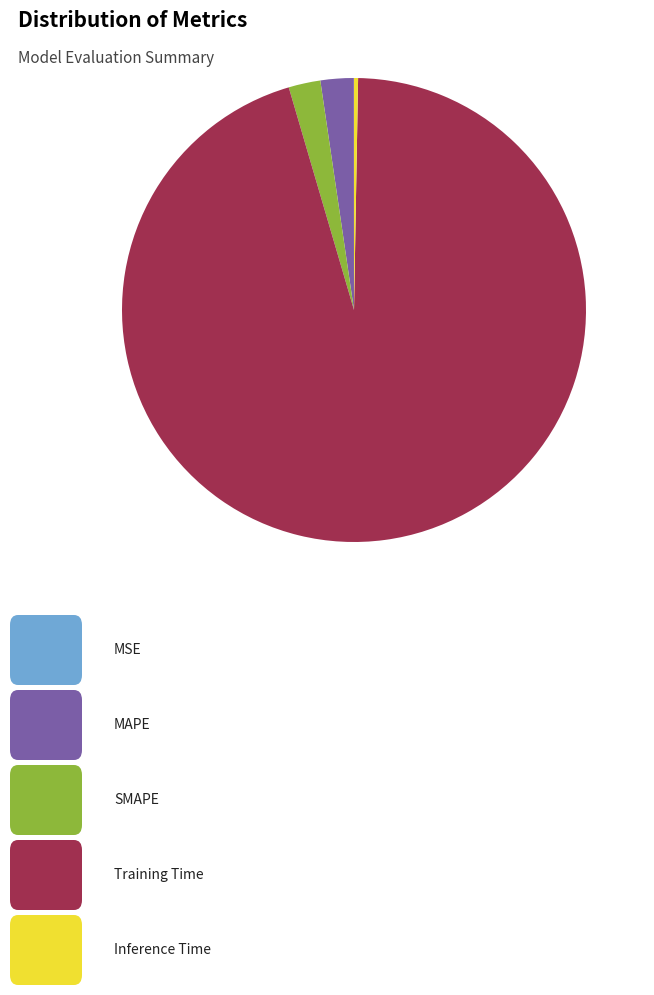

Is there a majority slice in this chart?

Yes